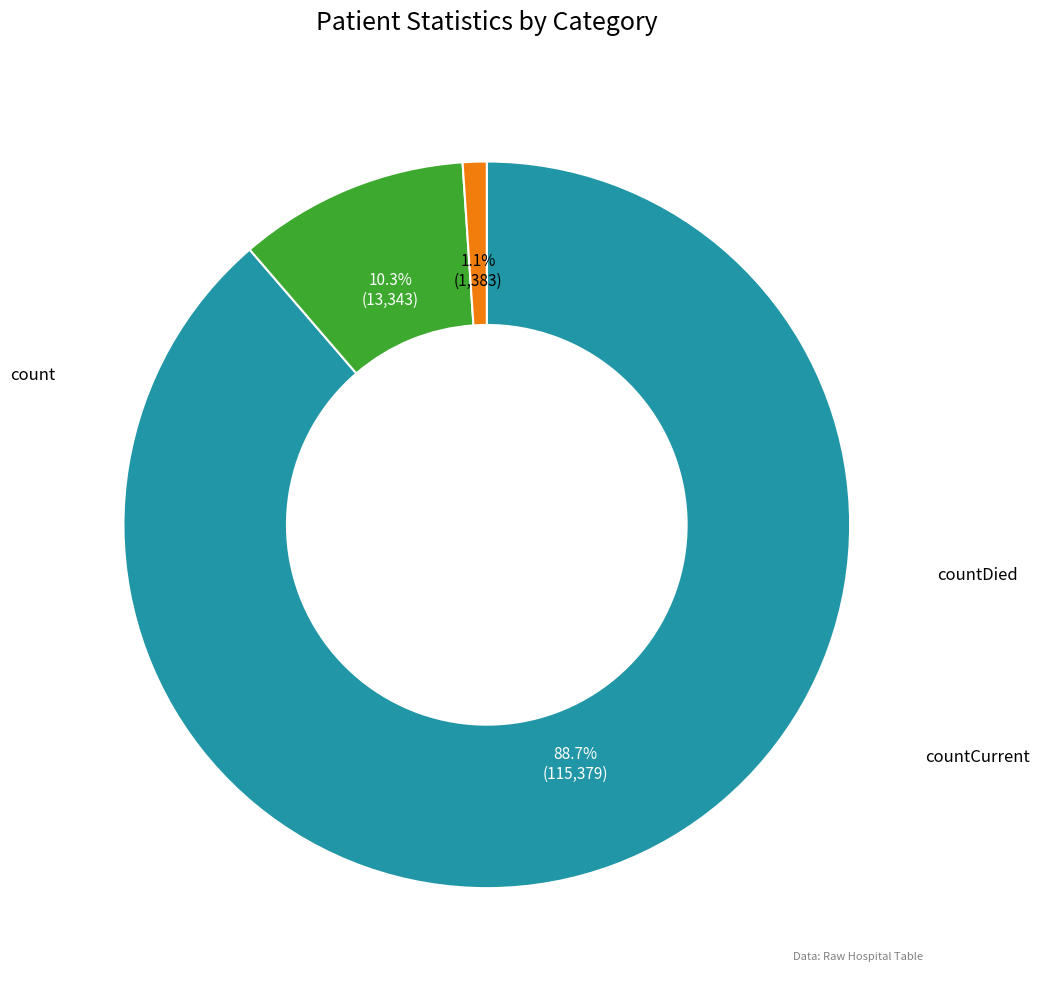

To the nearest percent, what is the difference between the largest and smallest slice percentages?

88%